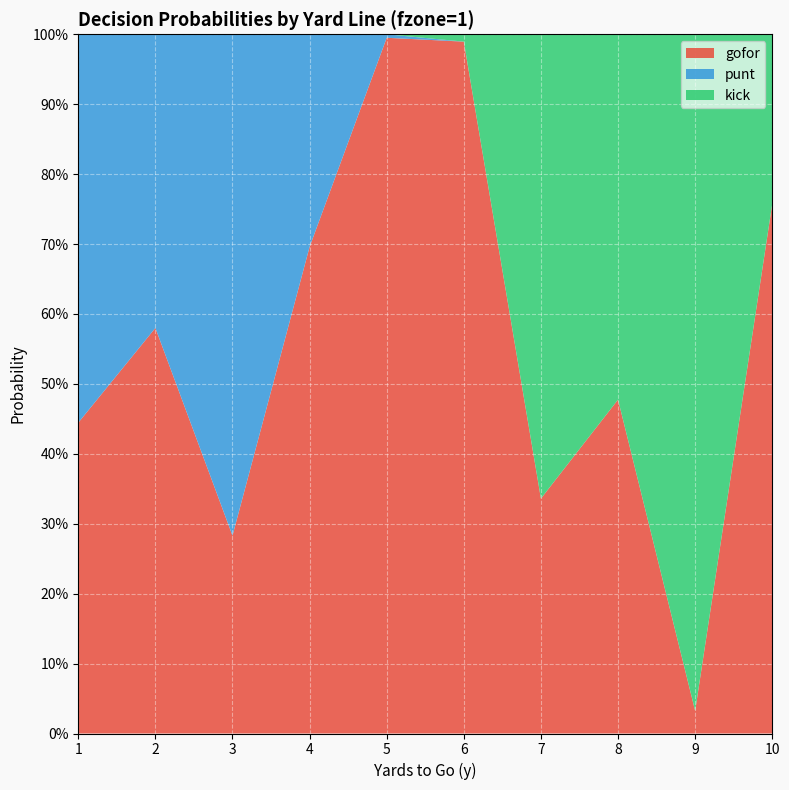

Reading left to right, transcribe all the data shown in this chart.

gofor: 1=0.4	2=0.6	3=0.3	4=0.7	5=1.0	6=1.0	7=0.3	8=0.5	9=0.0	10=0.8
punt: 1=0.6	2=0.4	3=0.7	4=0.3	5=0.0	6=0.0	7=0.0	8=0.0	9=0.0	10=0.0
kick: 1=0.0	2=0.0	3=0.0	4=0.0	5=0.0	6=0.0	7=0.7	8=0.5	9=1.0	10=0.2